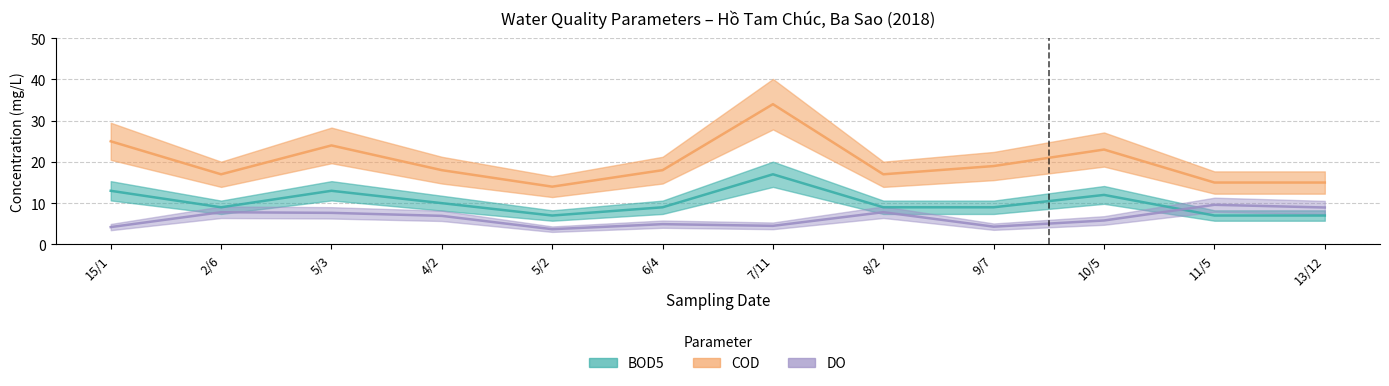

What is the spread (max minus min) of values at 7/11?

29.5